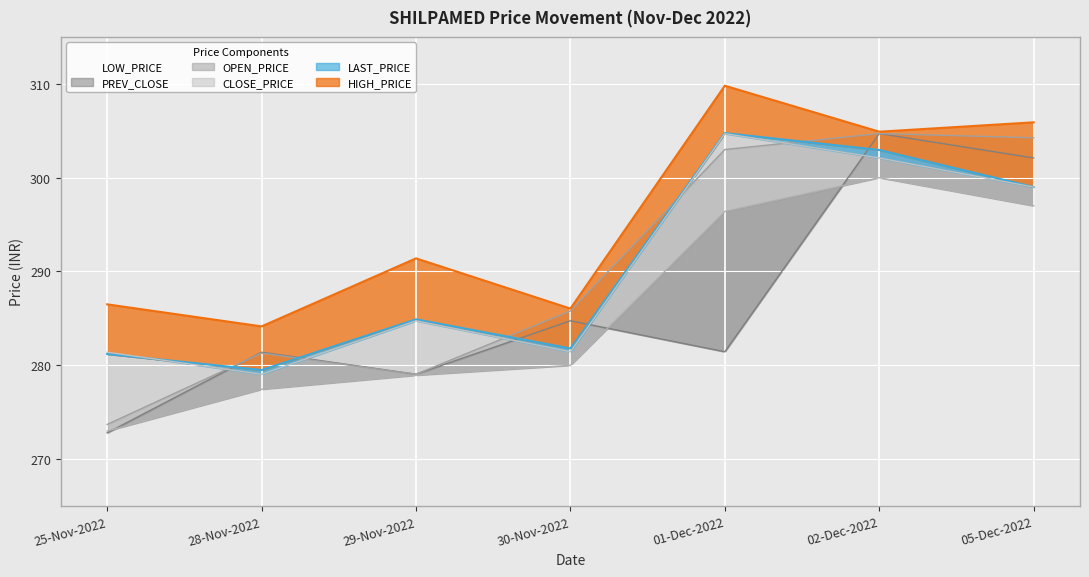

What is the average value of the PREV_CLOSE series?

286.6